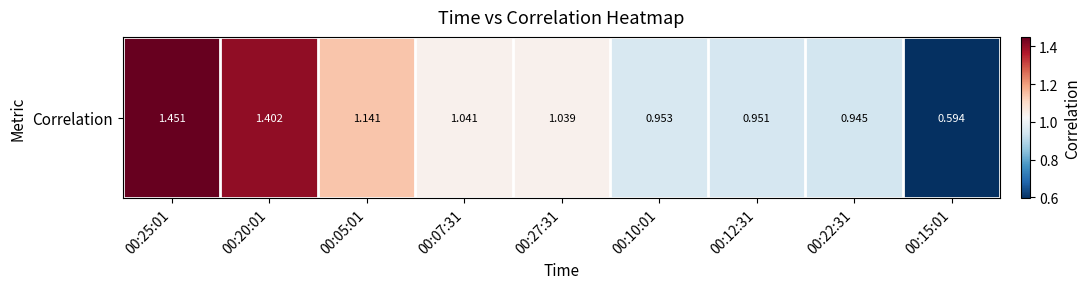

Rank the categories by value from lowest to highest.

00:15:01, 00:22:31, 00:12:31, 00:10:01, 00:27:31, 00:07:31, 00:05:01, 00:20:01, 00:25:01